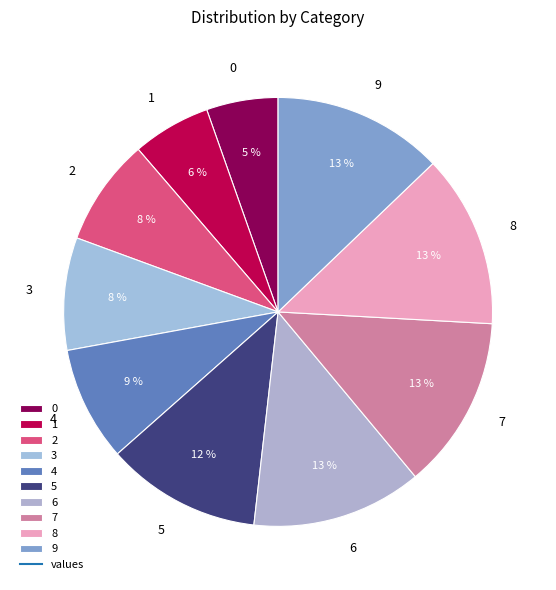

Combined, do 1 and 7 account for over 50%?

No